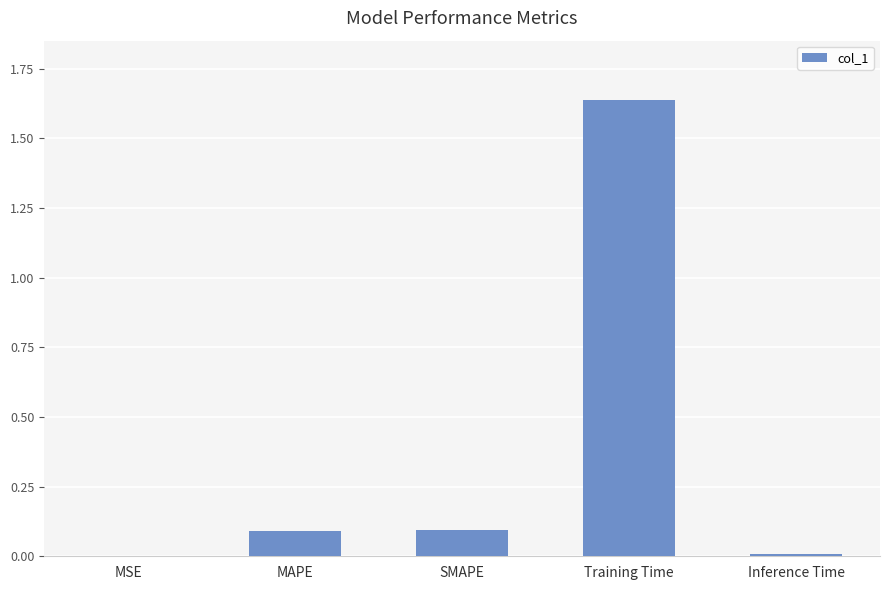

How many data points does each series have?

5